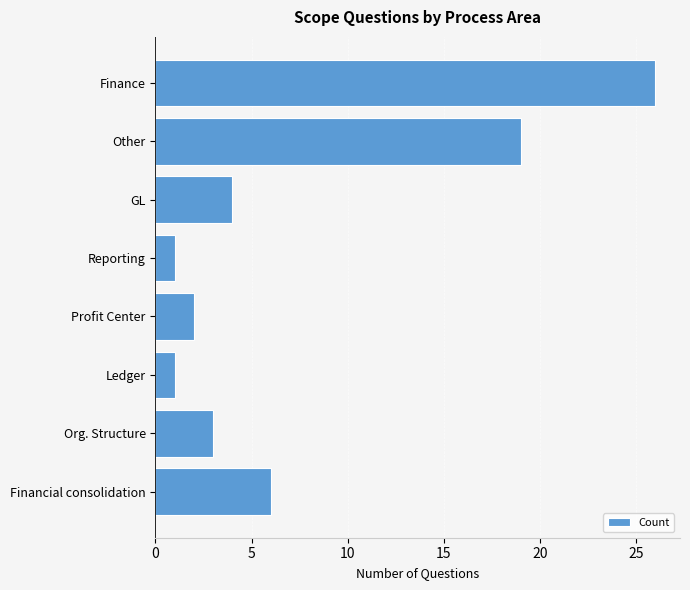

What is the change in value from Ledger to Finance?

+25